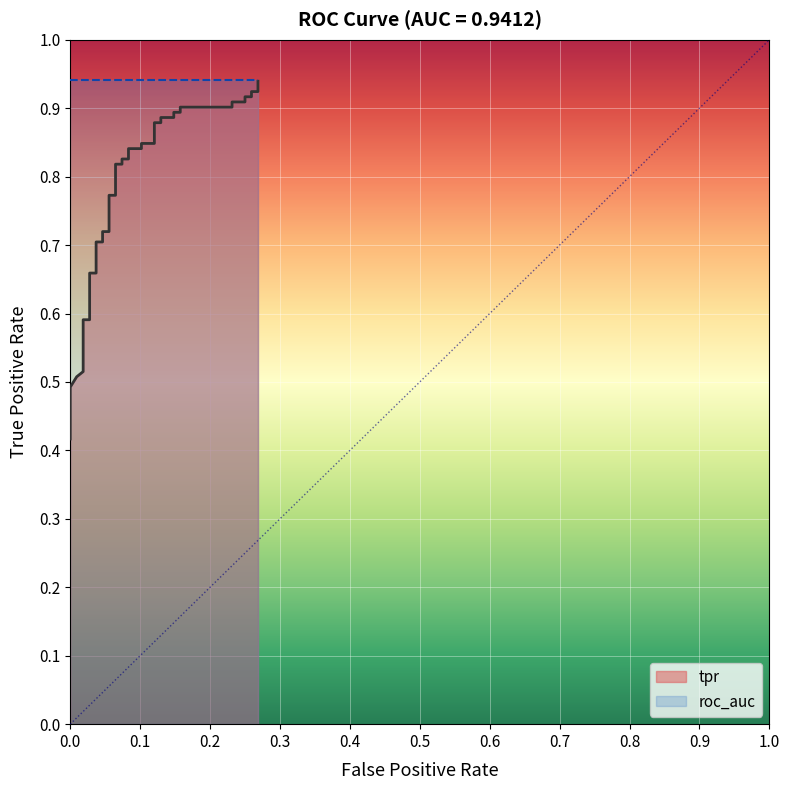

True or false: there are more than 2 points higher than both neighbors.

False